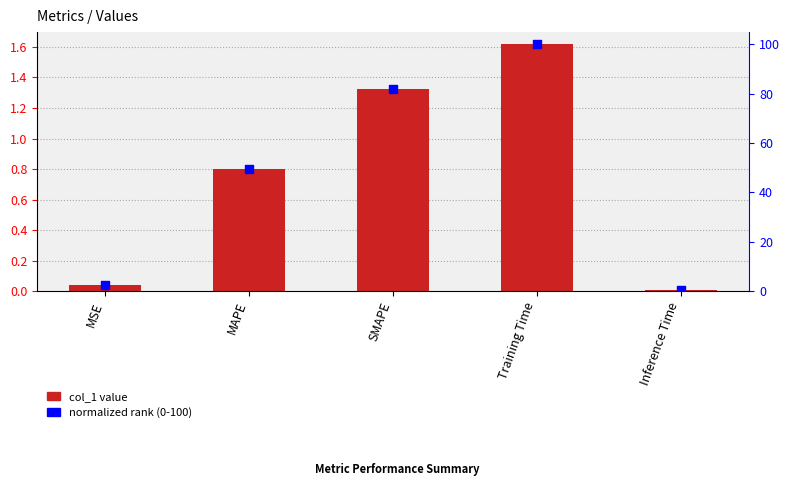

Which series has the largest total across all categories?

percentile rank